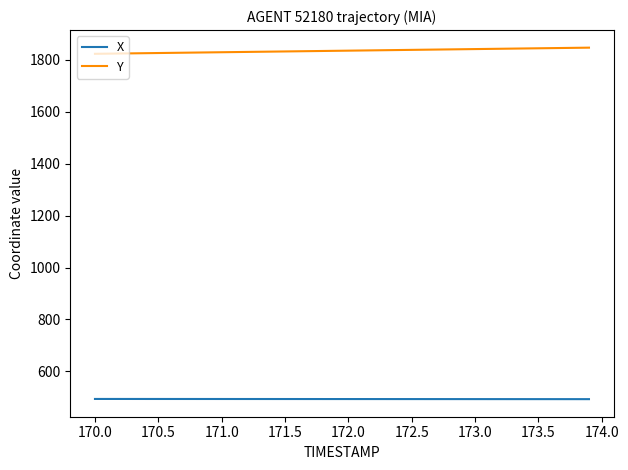

True or false: X and Y intersect in this chart.

False